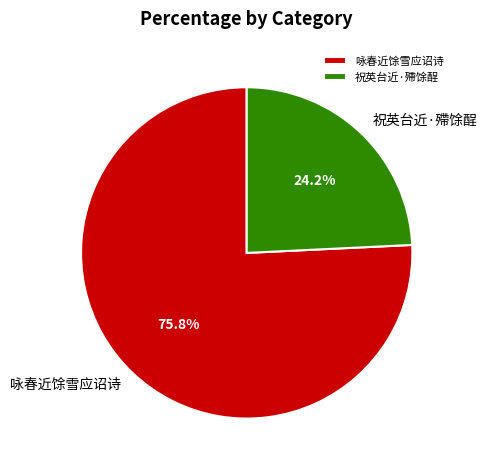

Which slice is the largest?

咏春近馀雪应诏诗